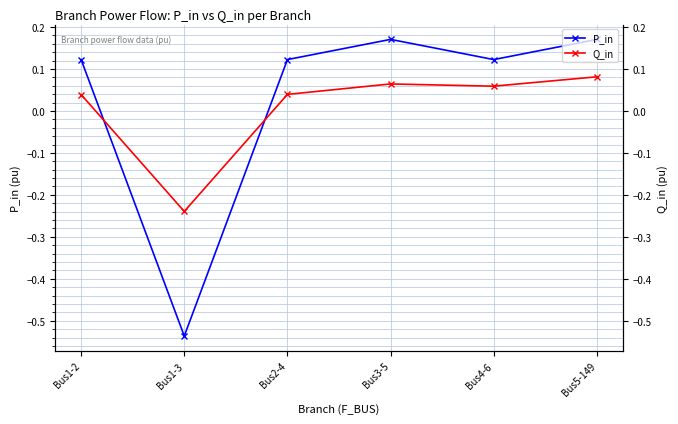

Which series has the largest range (max minus min)?

P_in